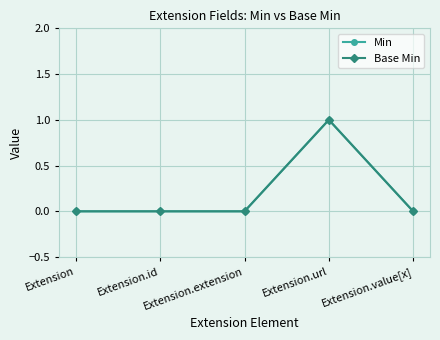

Does the chart have visible grid lines?

Yes